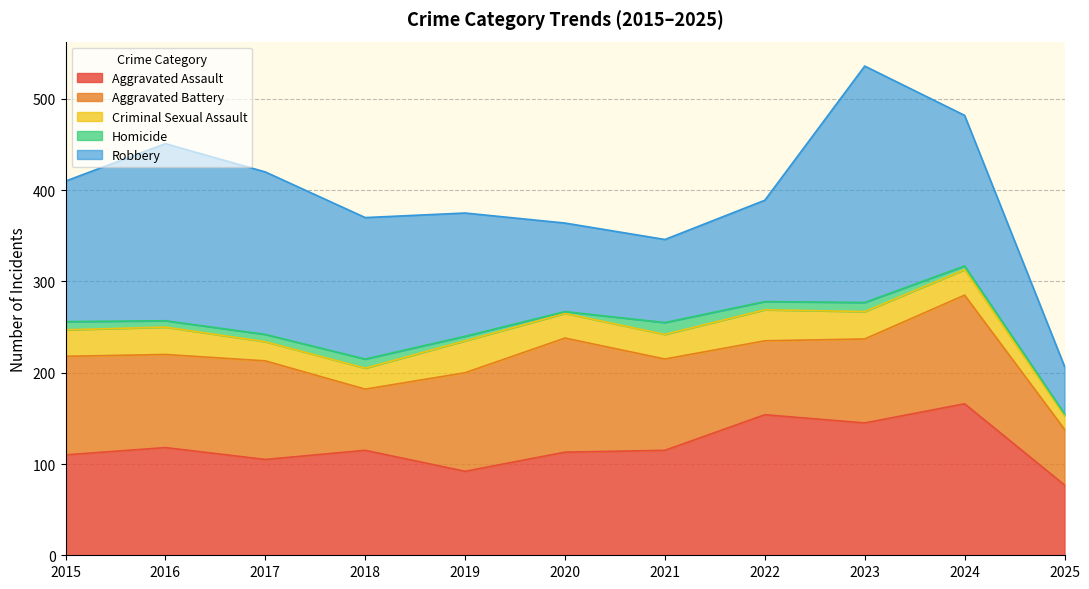

Reading left to right, list all the values displayed in this chart.

Aggravated Assault: 2015=110	2016=118	2017=105	2018=115	2019=92	2020=113	2021=115	2022=154	2023=145	2024=166	2025=77
Aggravated Battery: 2015=108	2016=102	2017=108	2018=67	2019=108	2020=125	2021=100	2022=81	2023=92	2024=119	2025=61
Criminal Sexual Assault: 2015=29	2016=30	2017=21	2018=23	2019=35	2020=27	2021=27	2022=34	2023=30	2024=28	2025=15
Homicide: 2015=9	2016=7	2017=8	2018=10	2019=5	2020=2	2021=13	2022=9	2023=10	2024=4	2025=2
Robbery: 2015=154	2016=194	2017=178	2018=155	2019=135	2020=97	2021=91	2022=111	2023=259	2024=165	2025=52